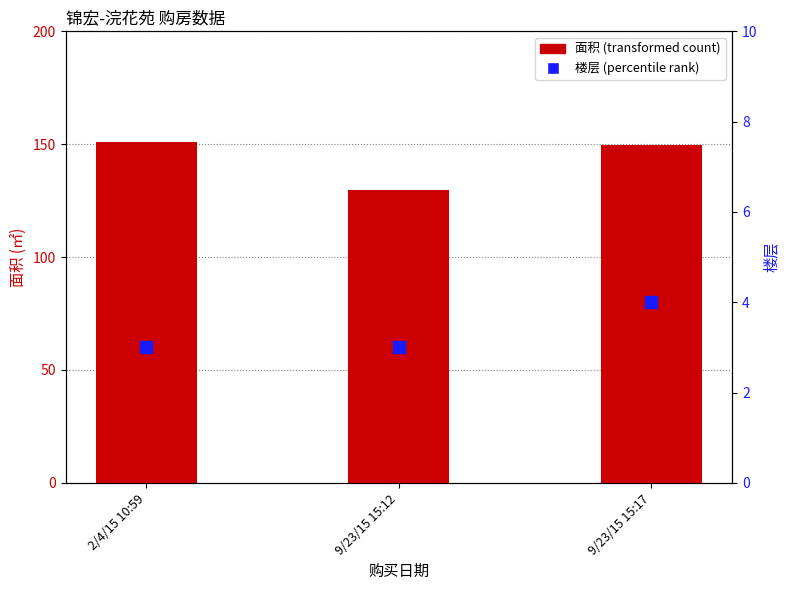

Which series has the largest Y range (max minus min)?

面积